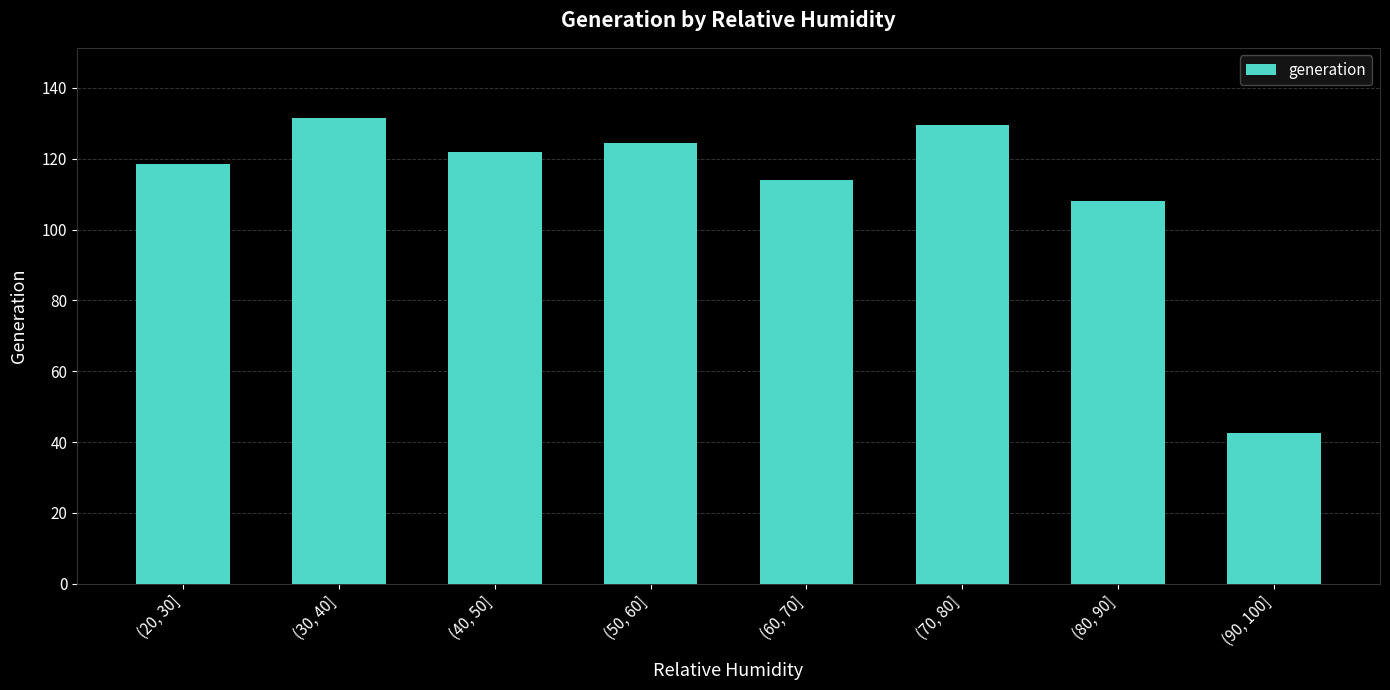

What is the value of the 5th bar from the left?

114.1